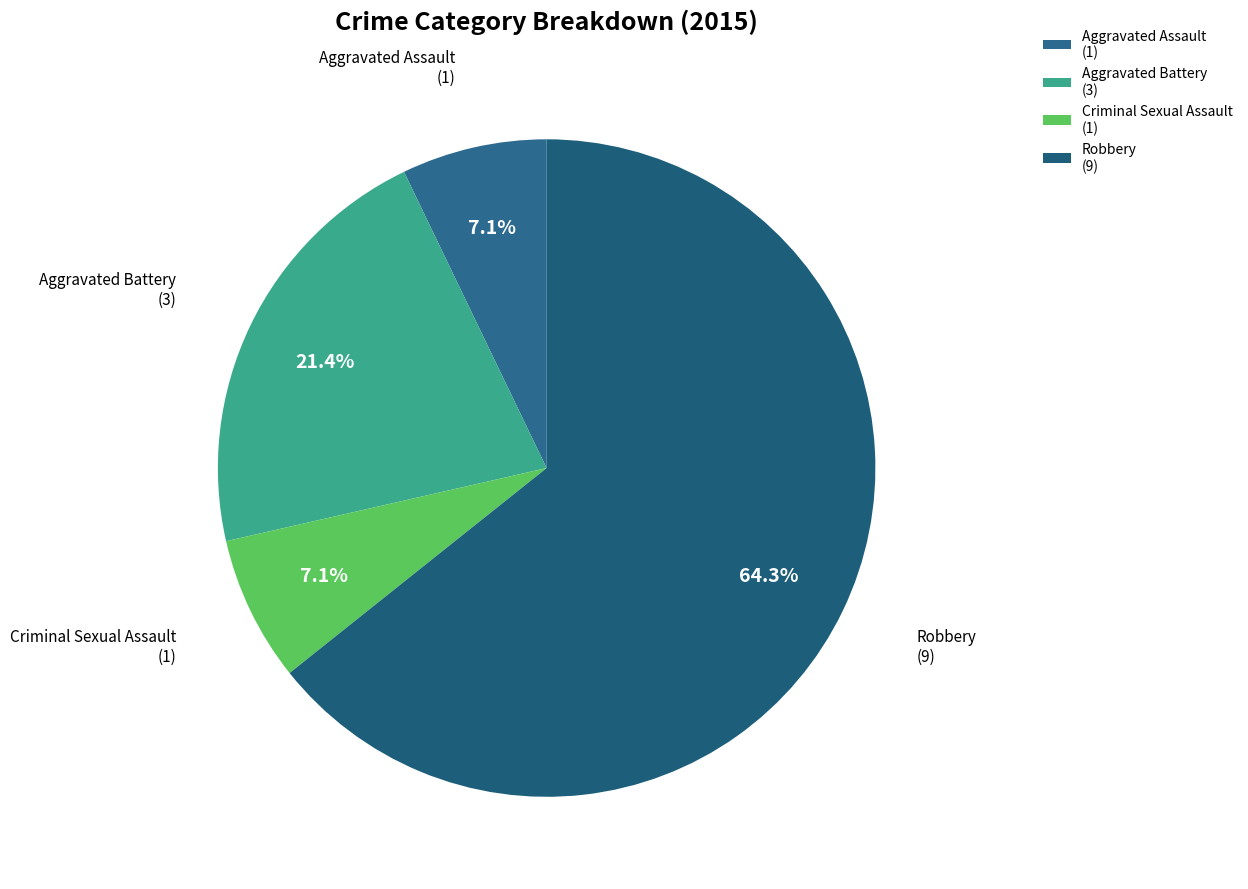

Is the sum of Aggravated Assault (1) and Criminal Sexual Assault (1) greater than half?

No